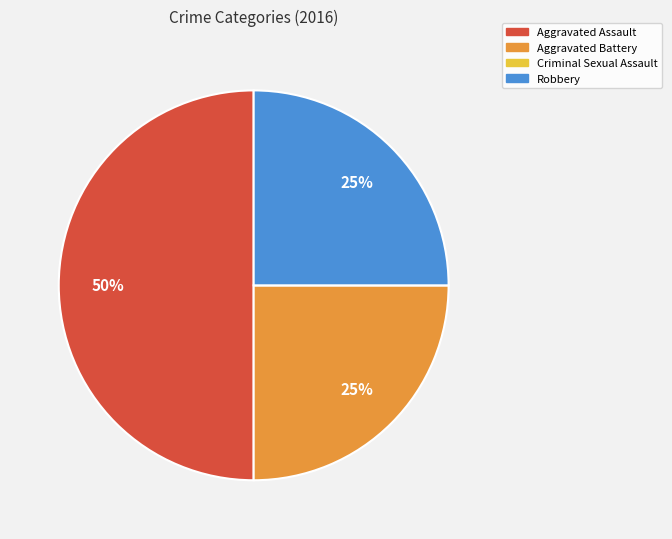

Does Aggravated Battery represent more than half of the total?

No